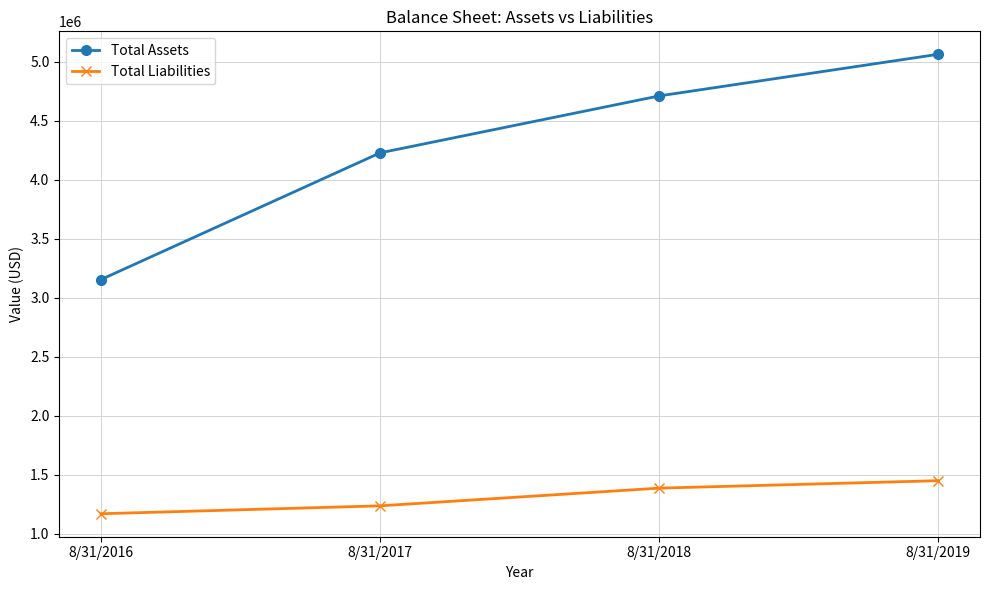

Reading left to right, transcribe all the data shown in this chart.

Total Assets: 8/31/2016=3154953	8/31/2017=4228428	8/31/2018=4710953	8/31/2019=5063795
Total Liabilities: 8/31/2016=1169385	8/31/2017=1236484	8/31/2018=1386488	8/31/2019=1449581